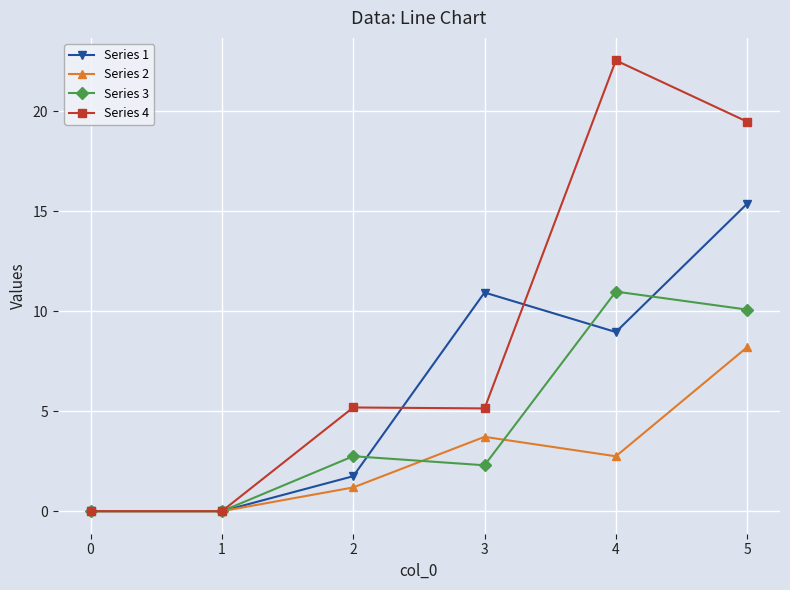

Does the chart display data point markers on the line(s)?

Yes